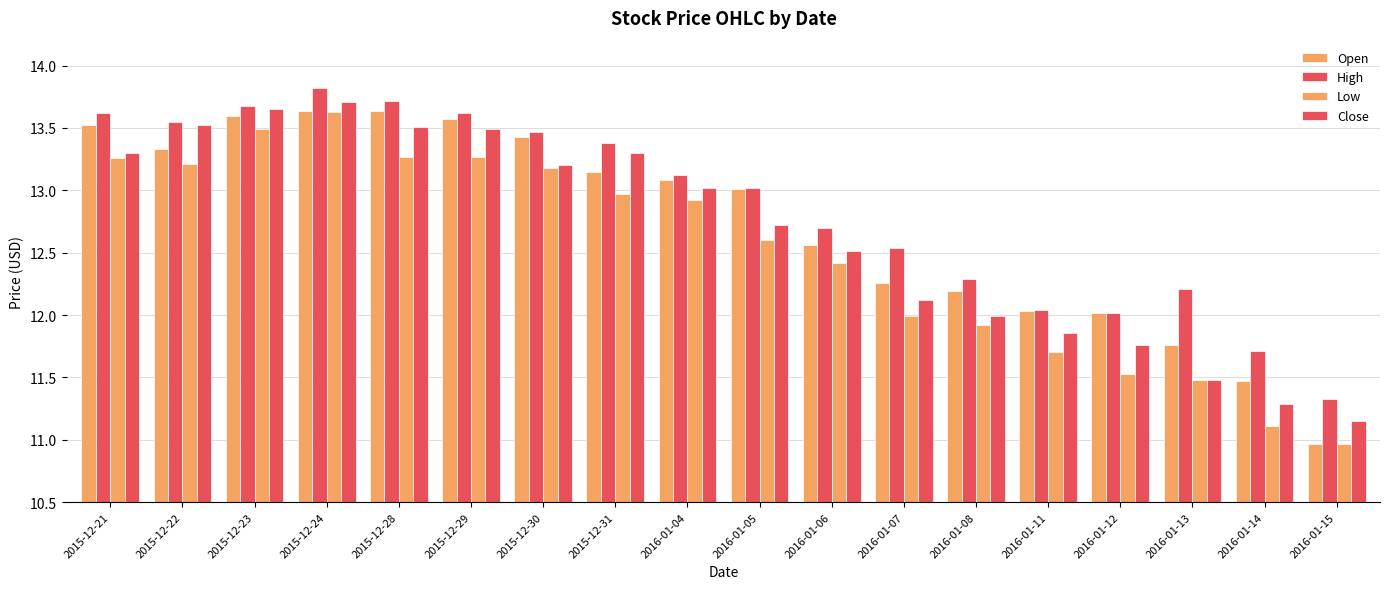

How many bars are there in each group?

4